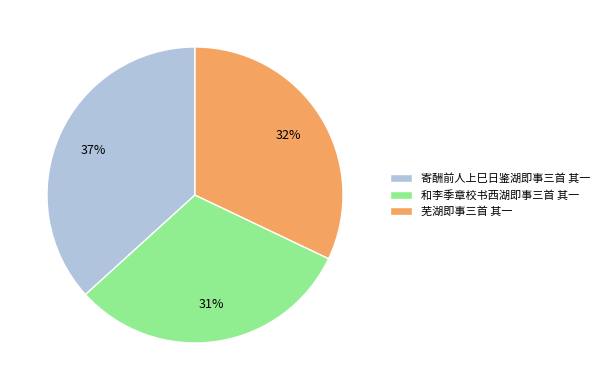

Is there any slice that represents more than half of the pie?

No